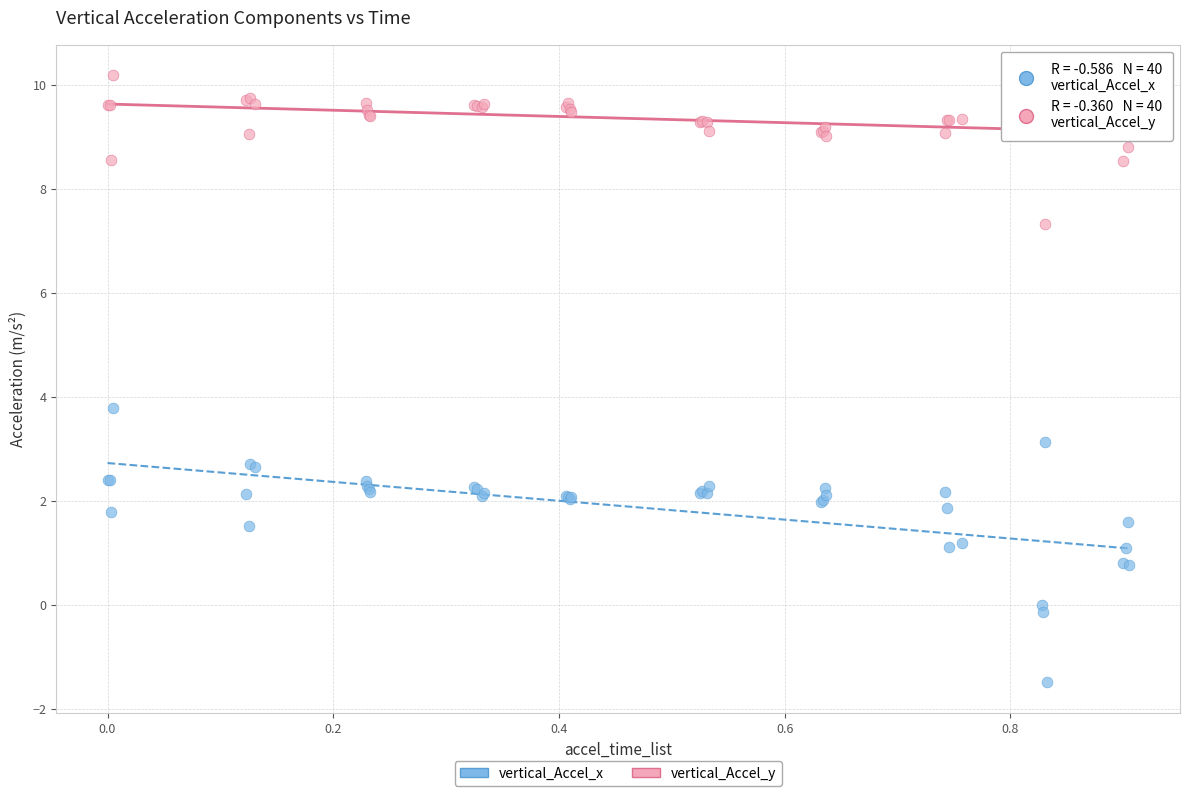

What is the X range (max minus min) for the scatter plot?

0.9